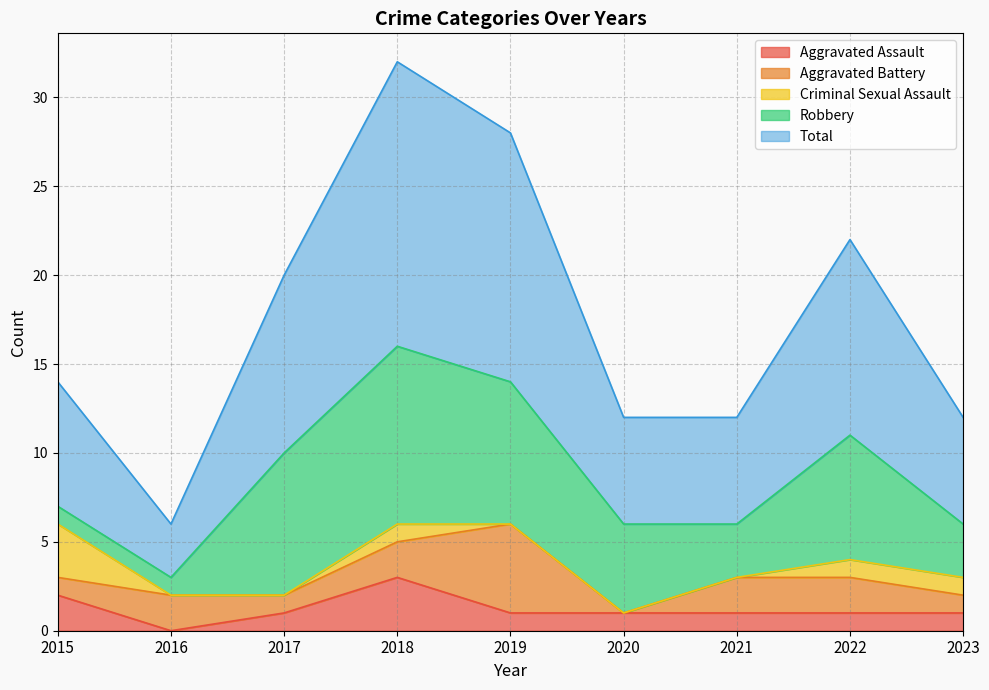

How many Aggravated Battery values are between 1 and 2?

7